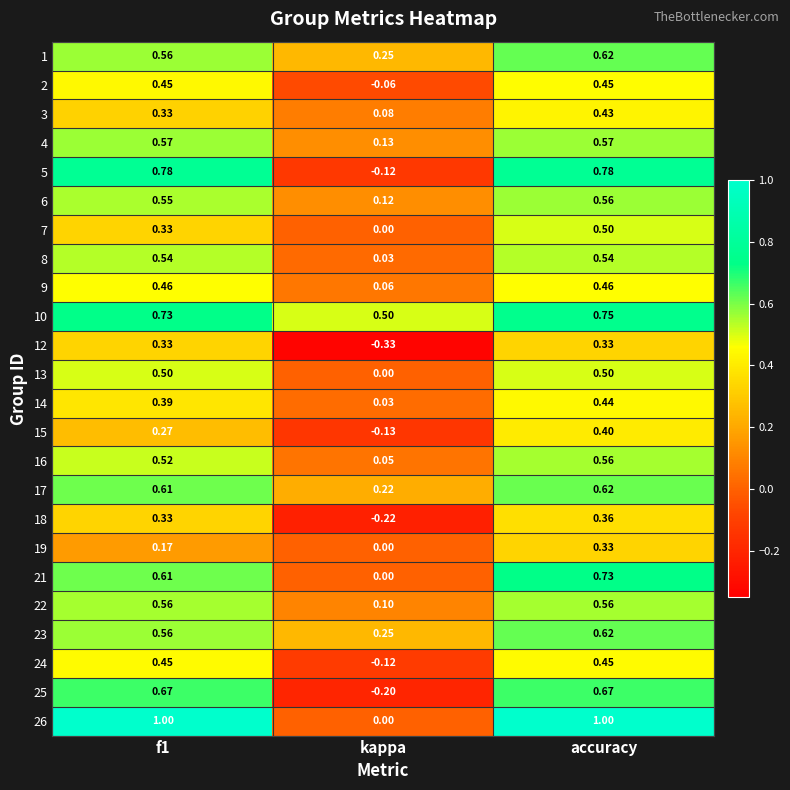

Is the value of 13 at kappa greater than the value of 16 at f1?

No